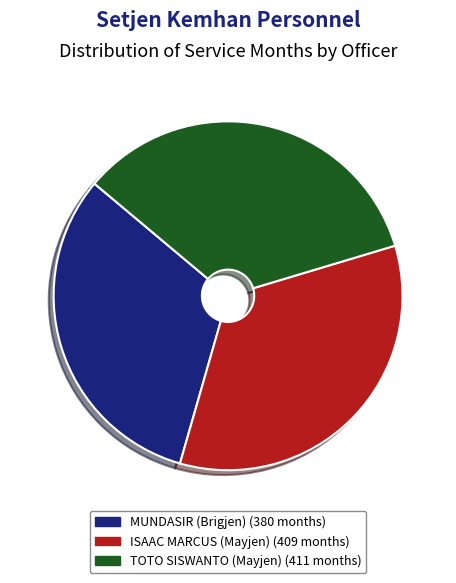

Does ISAAC MARCUS (Mayjen) account for over 50% of the chart?

No